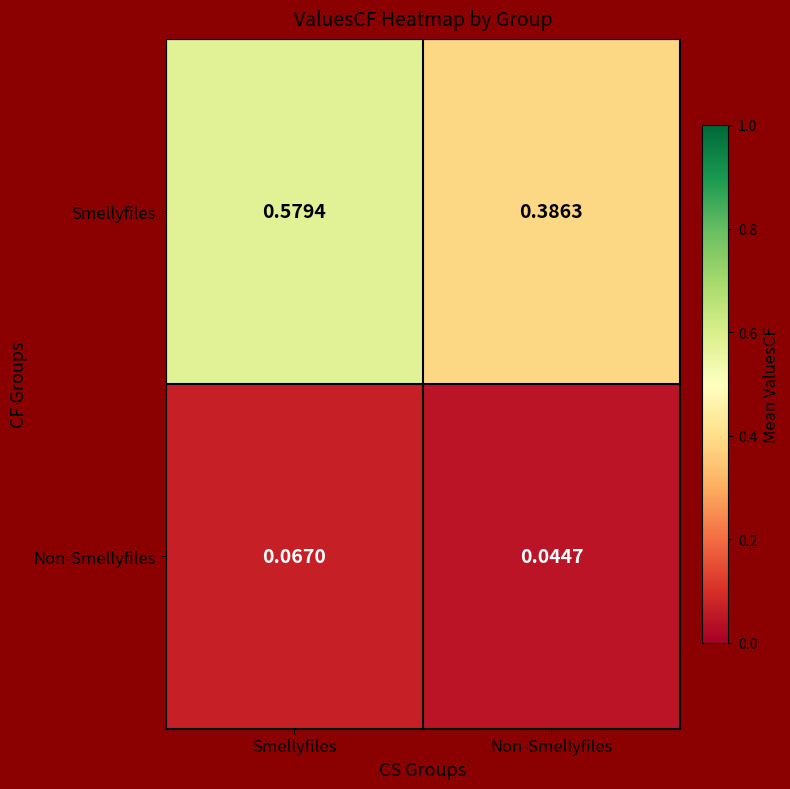

Which label corresponds to the largest value in the chart?

Smellyfiles